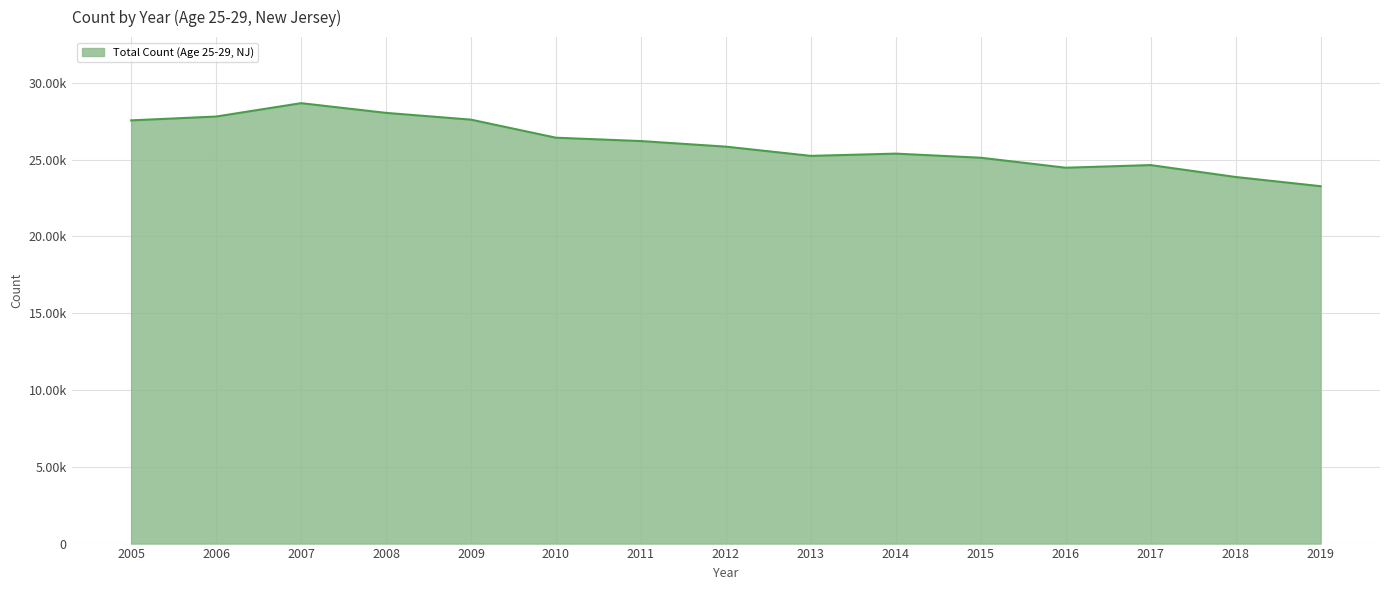

Does the chart display data point markers on the line(s)?

No